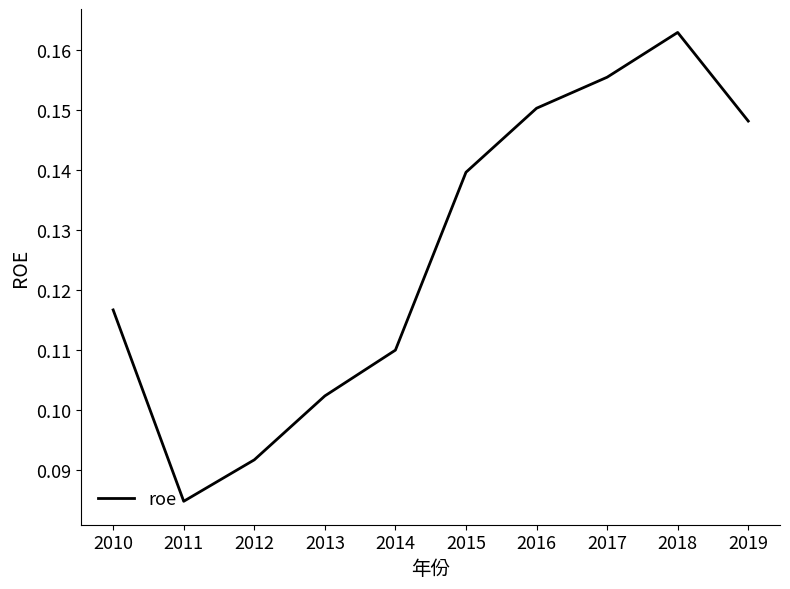

Count the values in the range 0 to 1.

10